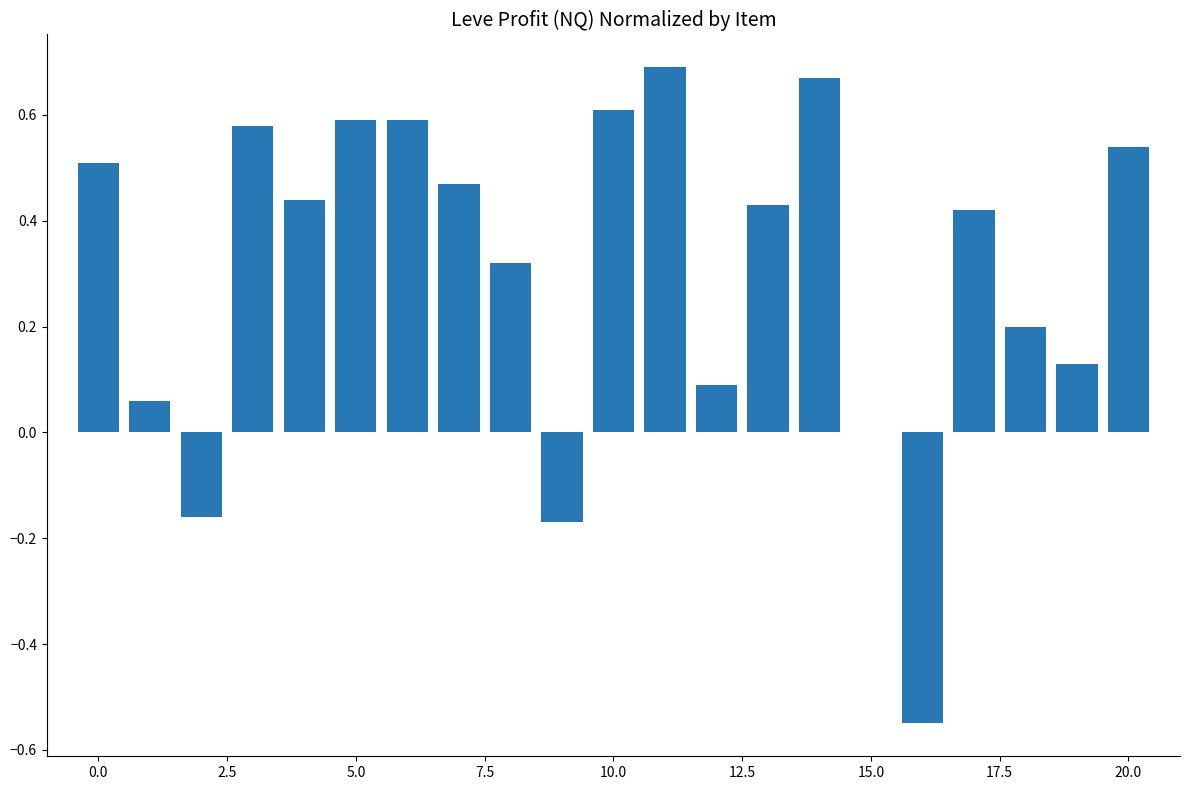

What is the sum of all values?

6.5